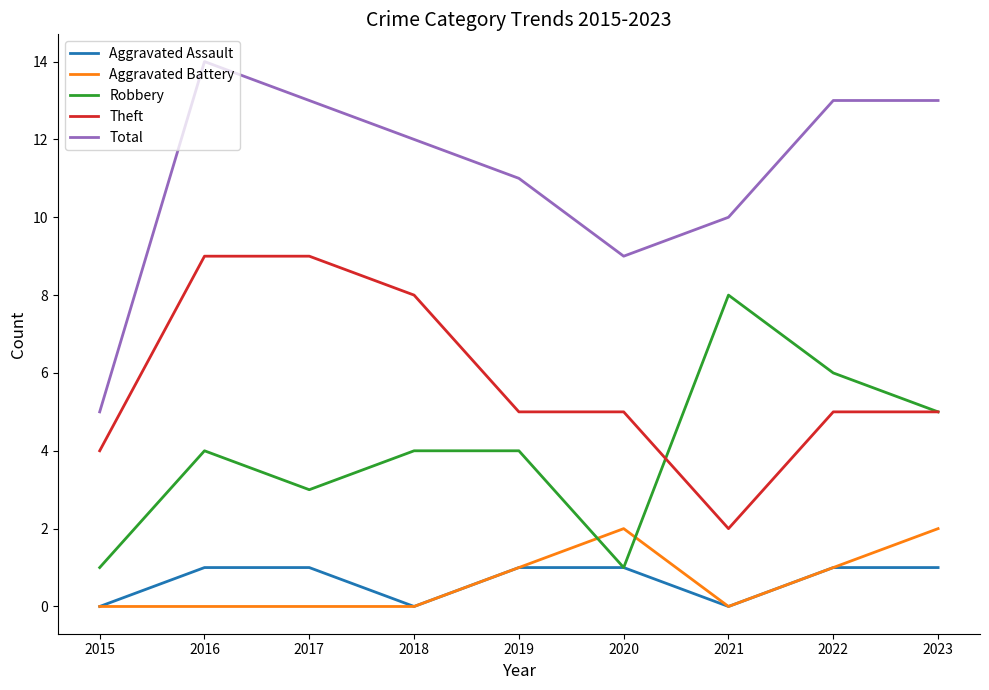

What is the approximate value of Robbery at 2022?

6